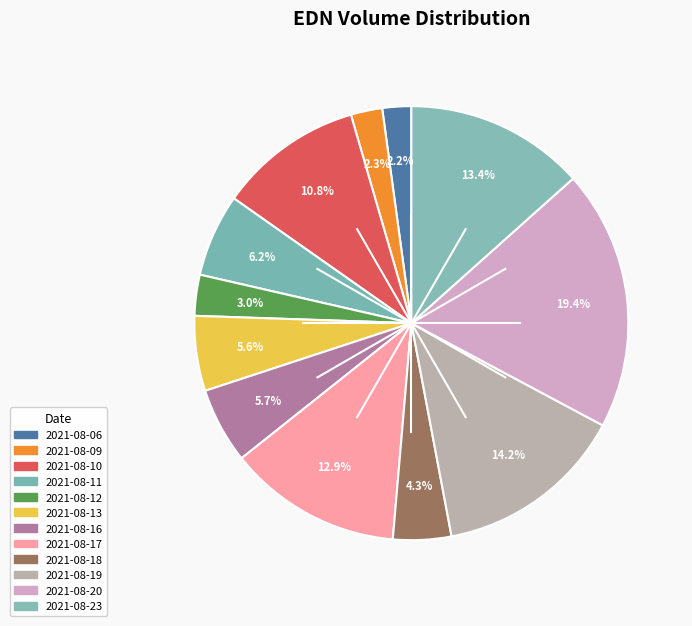

How many segments does this pie chart have?

12